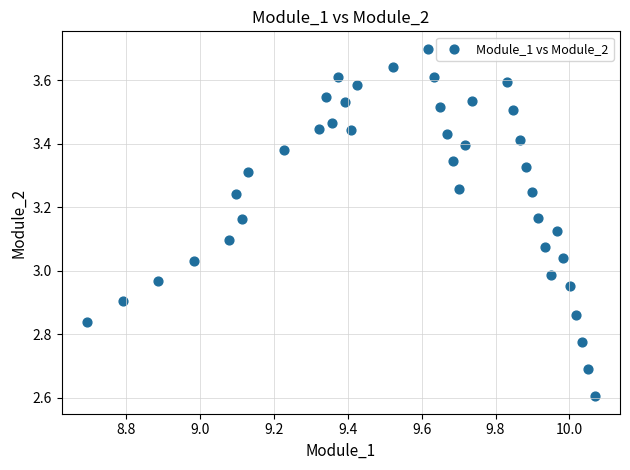

What is the range of Y values (max minus min)?

1.1